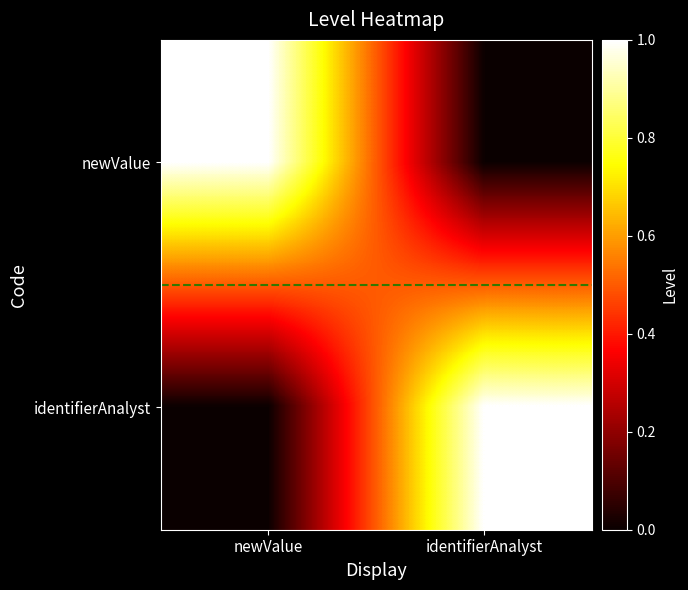

Reading left to right, extract all data points from this chart.

newValue: newValue=1	identifierAnalyst=0
identifierAnalyst: newValue=0	identifierAnalyst=1